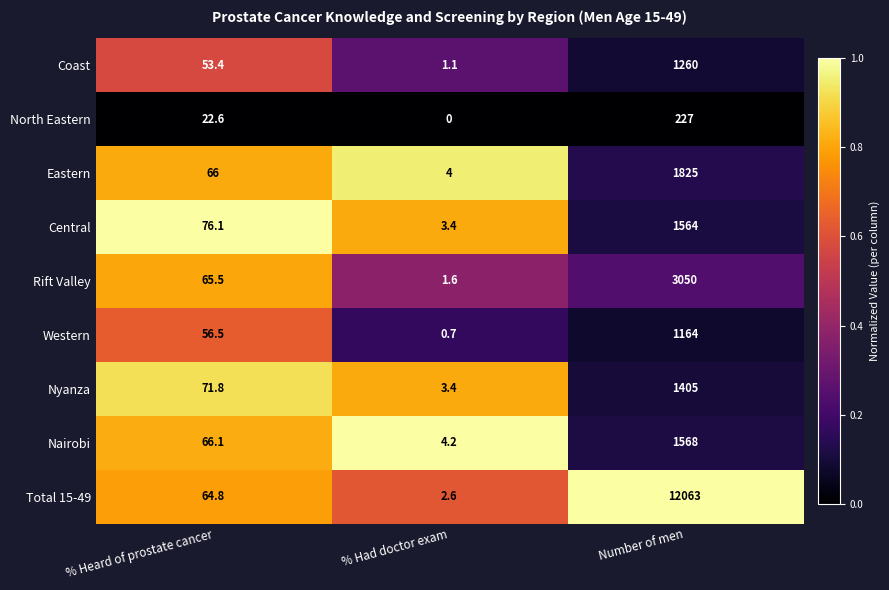

True or false: Nyanza has a value of 20.2 at % Heard of prostate cancer.

False